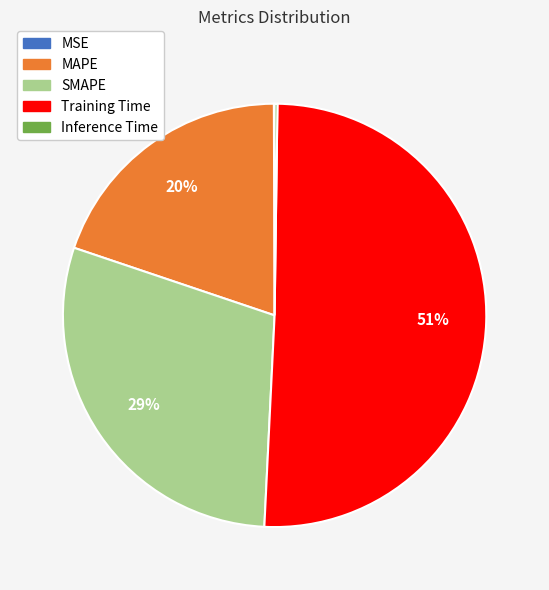

The SMAPE slice represents 29% of the pie. True or false?

True